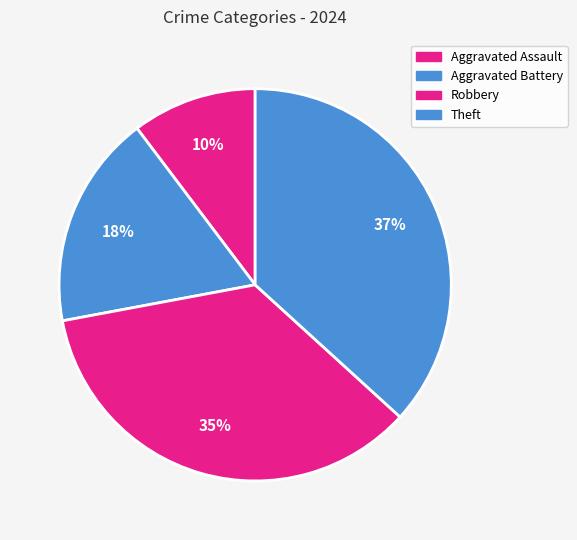

What is the largest slice in the pie chart?

Theft